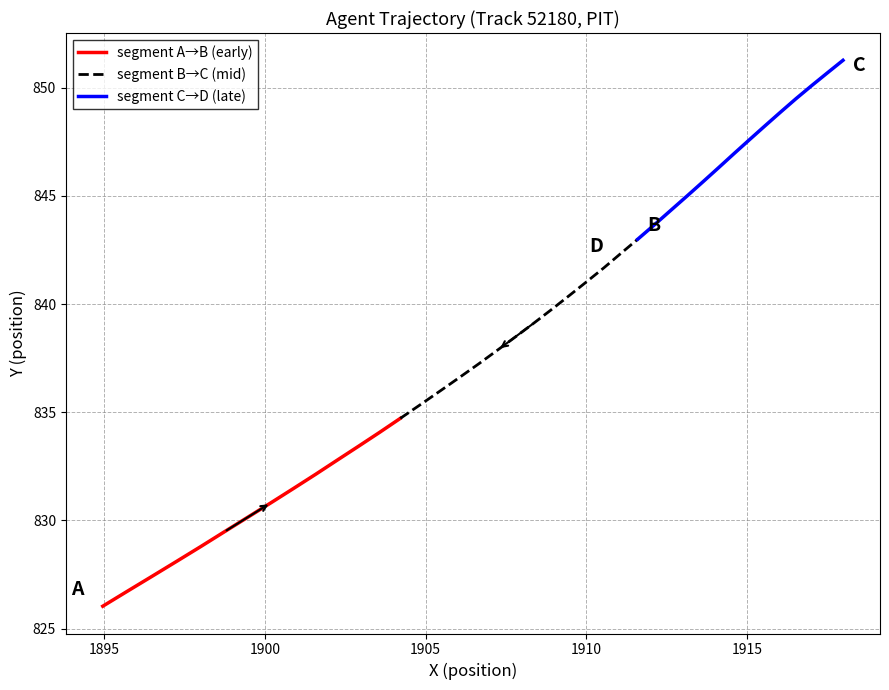

Rank the series by their maximum value, from highest to lowest.

segment C→D (late), segment B→C (mid), segment A→B (early)